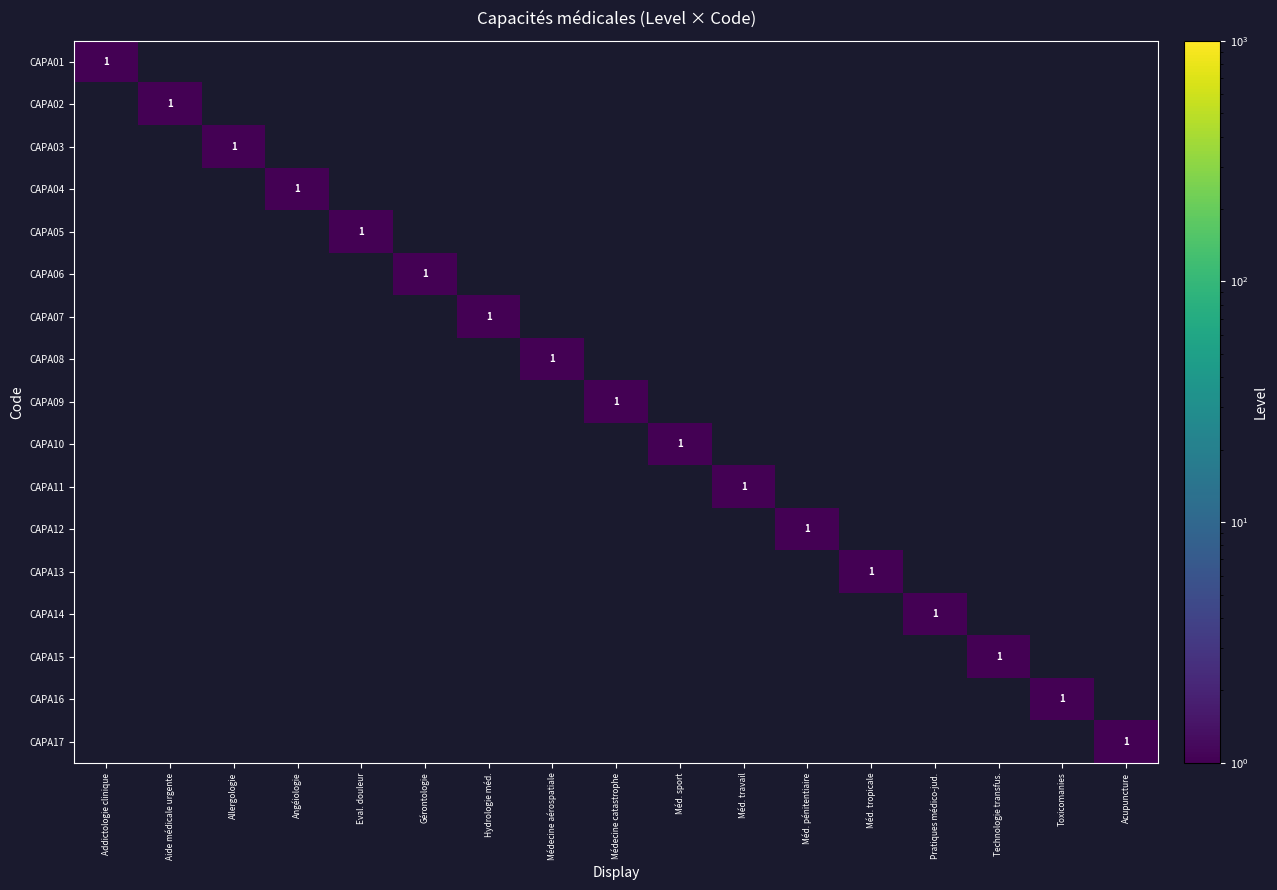

The value of CAPA16 at Toxicomanies is 1. True or false?

True